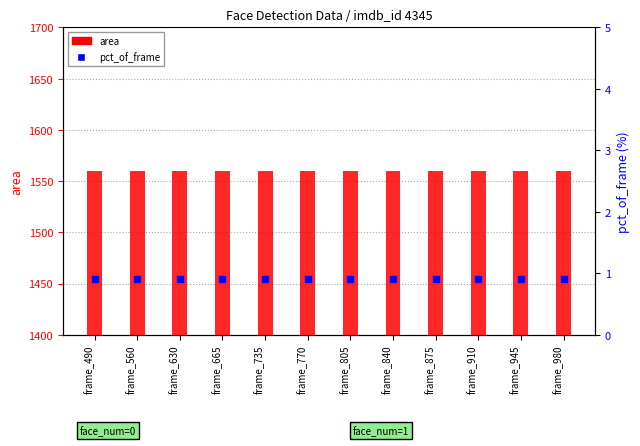

What is the lowest value of the pct_of_frame series?

0.9